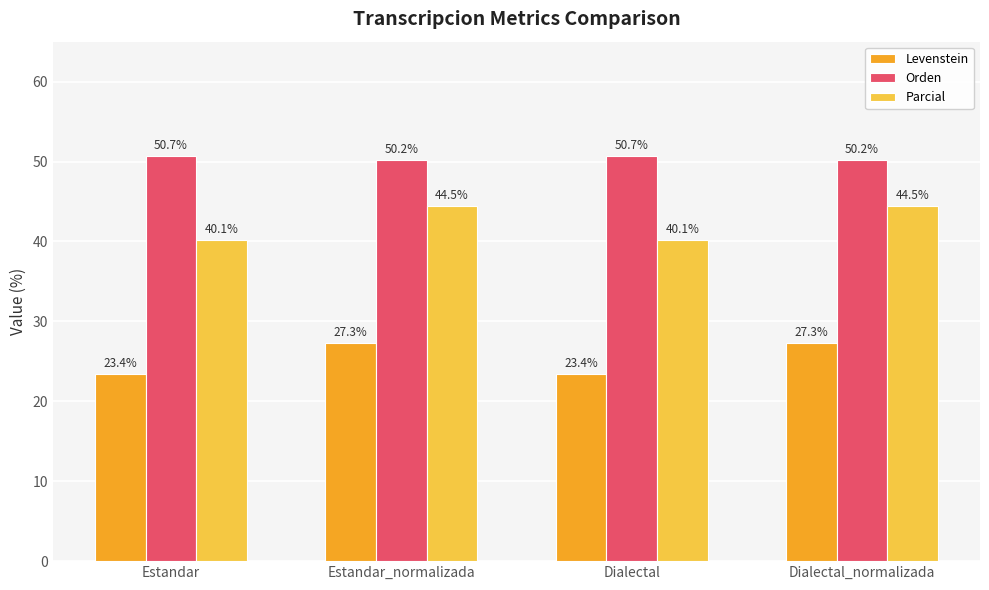

What is the difference between the maximum and second lowest values in the Levenstein series?

3.9